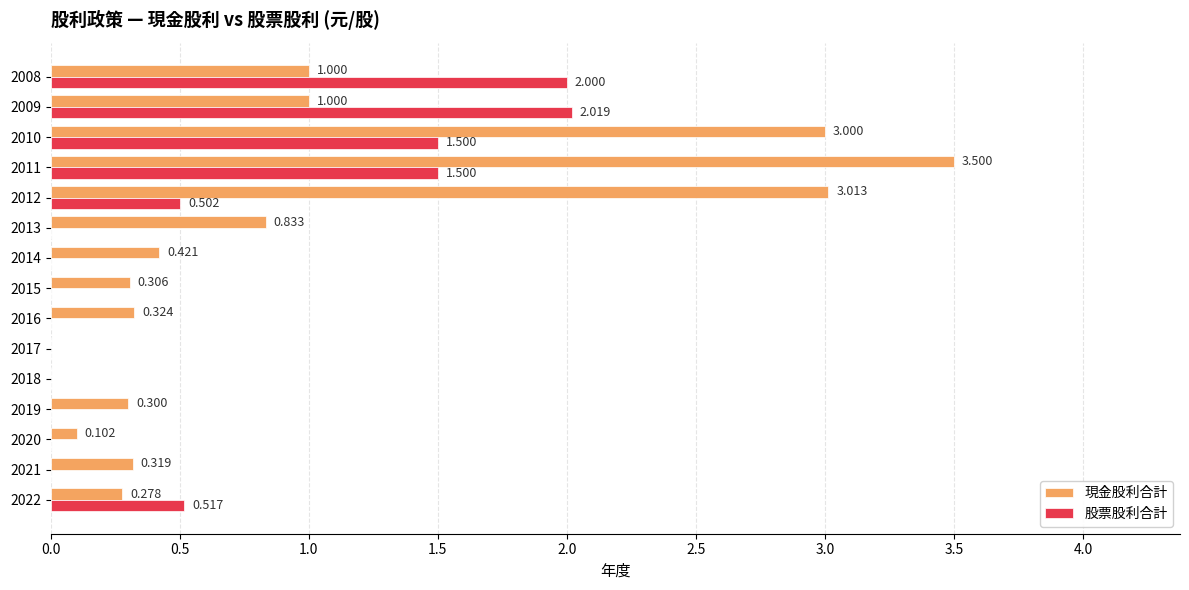

Is the value of 股票股利合計 at 2011 greater than the value of 現金股利合計 at 2017?

Yes